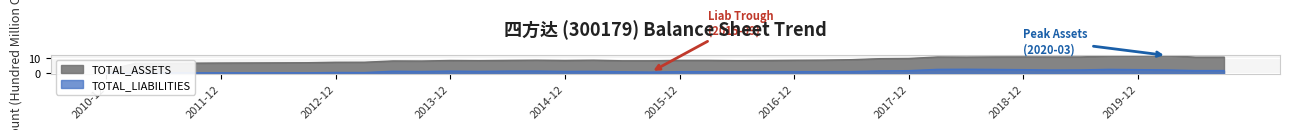

What is the difference between the second highest and second lowest values in the TOTAL_LIABILITIES series?

2.3